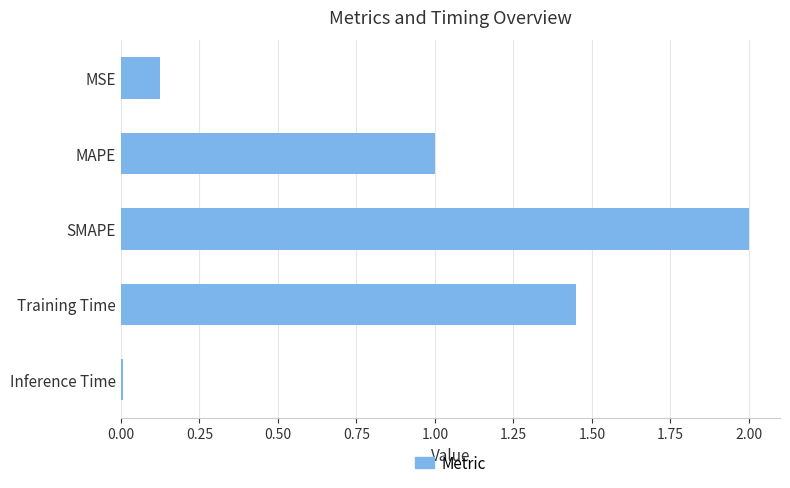

What is the label of the 4th bar from the top?

Training Time